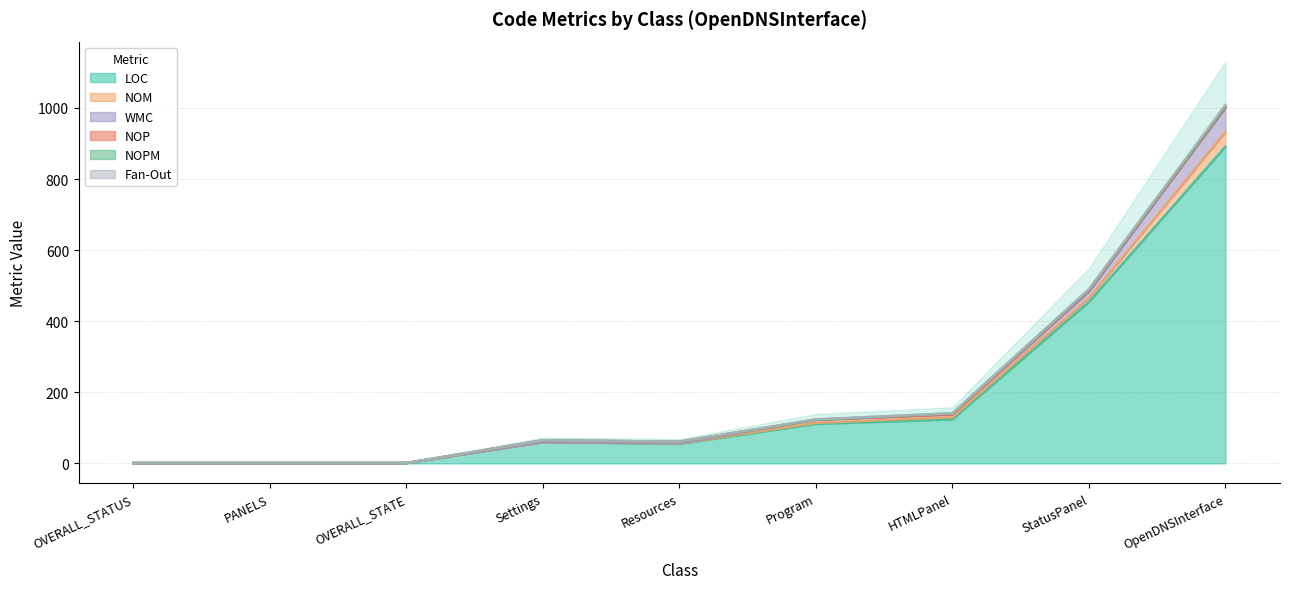

Which label corresponds to the smallest value in the chart?

PANELS